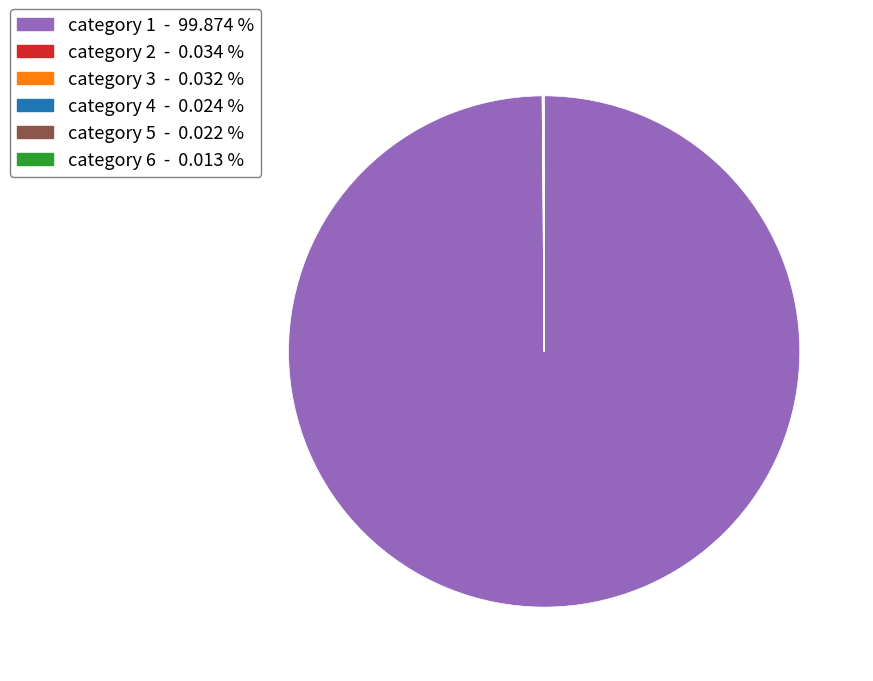

Is there a majority slice in this chart?

Yes